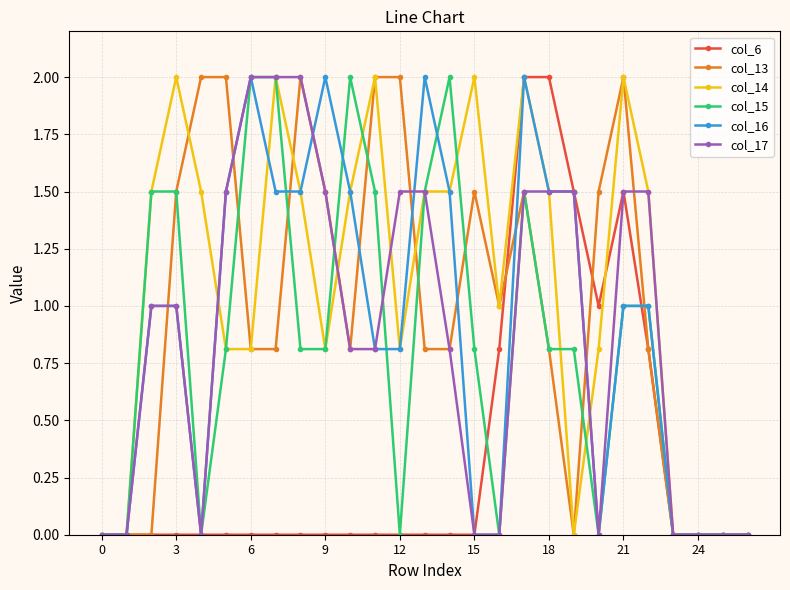

True or false: col_6 has more than 0 interior local peaks.

True